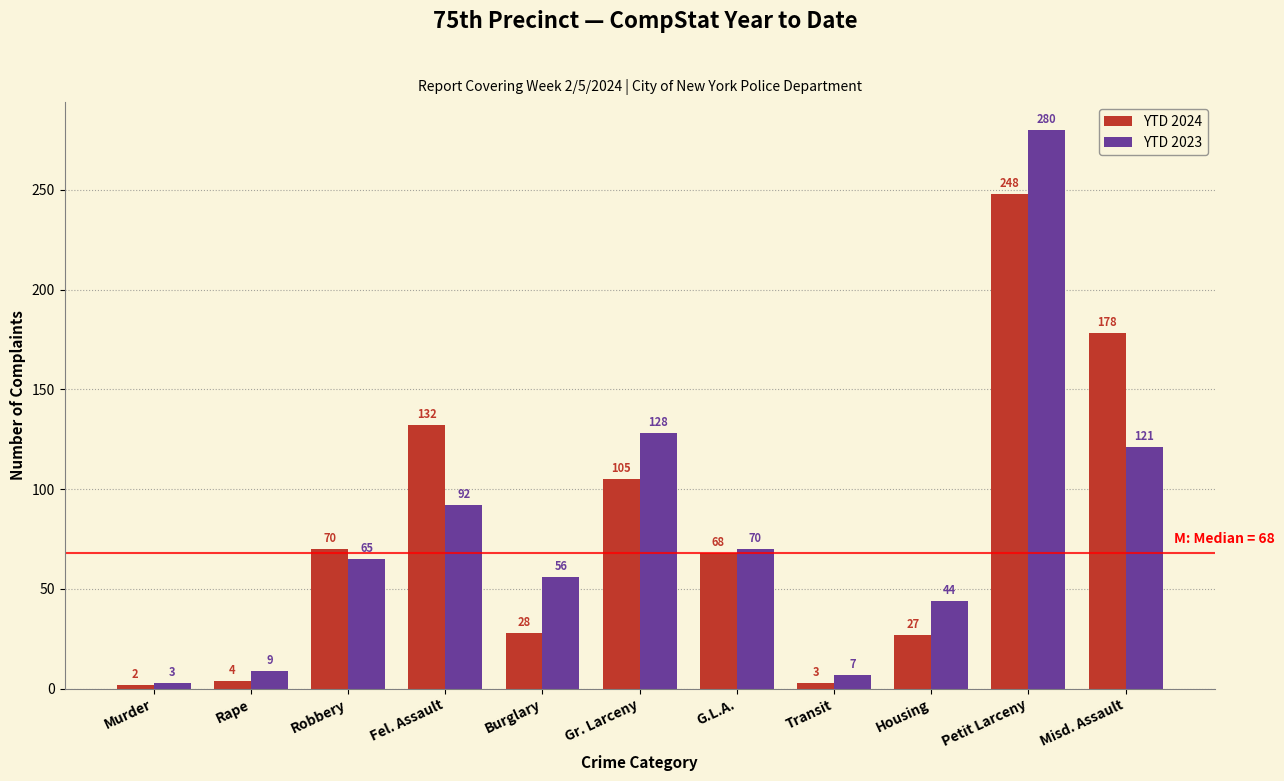

Reading right to left, list all the values displayed in this chart.

YTD 2024: Misd. Assault=178	Petit Larceny=248	Housing=27	Transit=3	G.L.A.=68	Gr. Larceny=105	Burglary=28	Fel. Assault=132	Robbery=70	Rape=4	Murder=2
YTD 2023: Misd. Assault=121	Petit Larceny=280	Housing=44	Transit=7	G.L.A.=70	Gr. Larceny=128	Burglary=56	Fel. Assault=92	Robbery=65	Rape=9	Murder=3